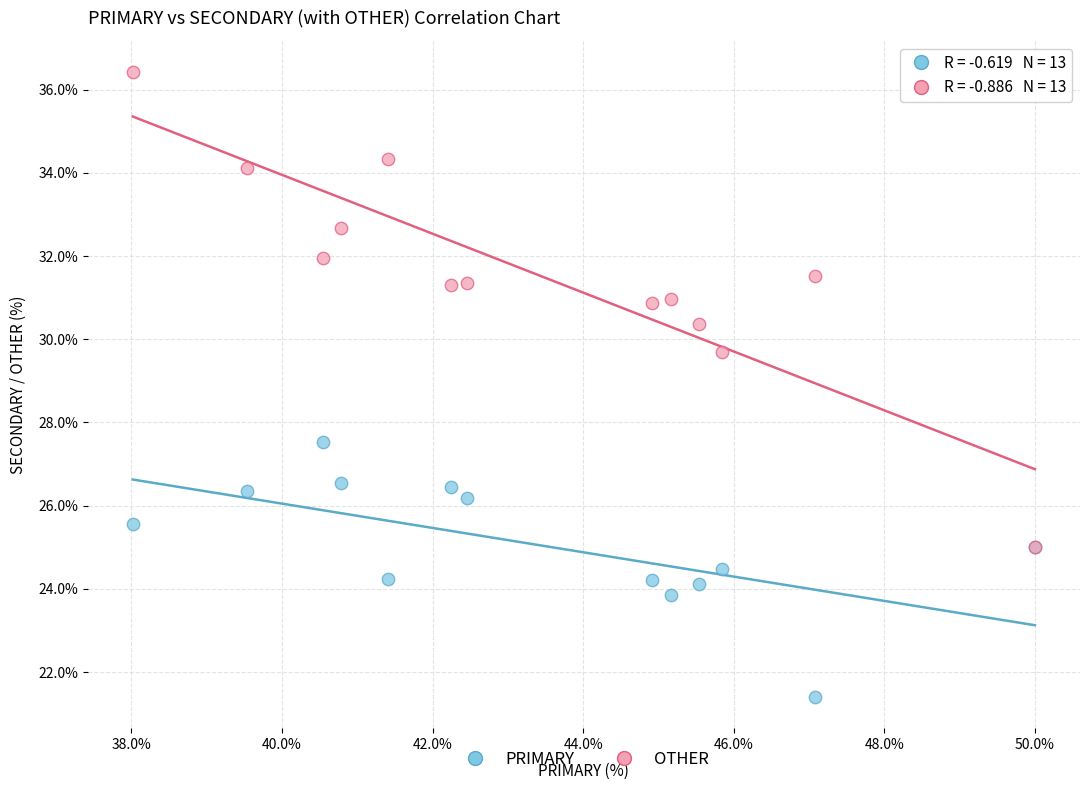

What are all the series names shown in the legend?

PRIMARY, OTHER